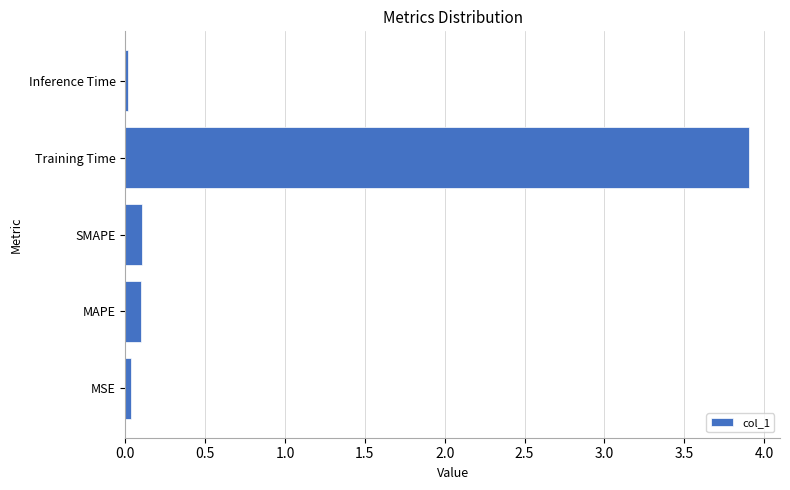

Which has a higher value, MAPE or Training Time?

Training Time